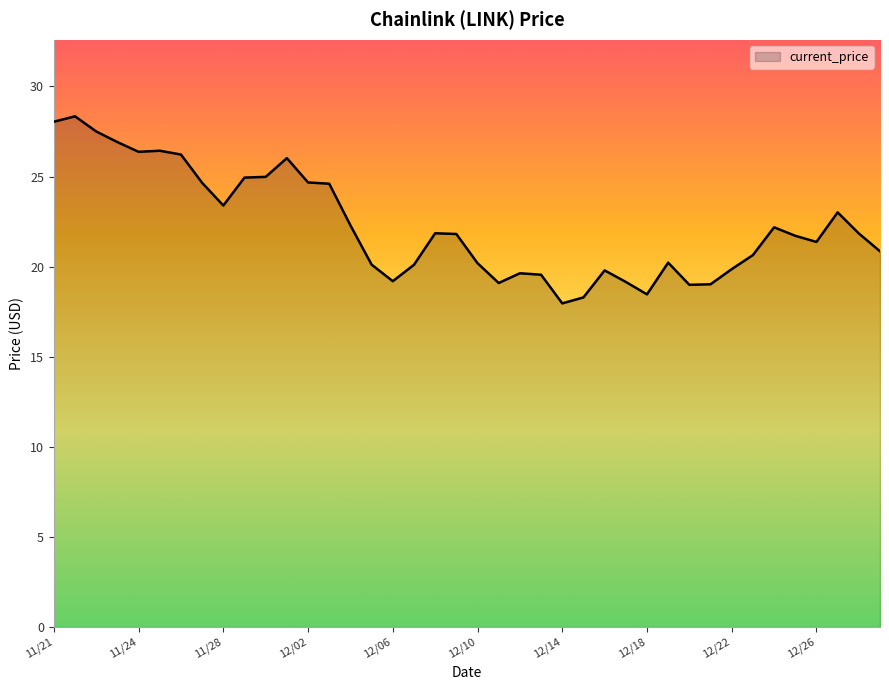

What is the smallest value displayed?

18.0